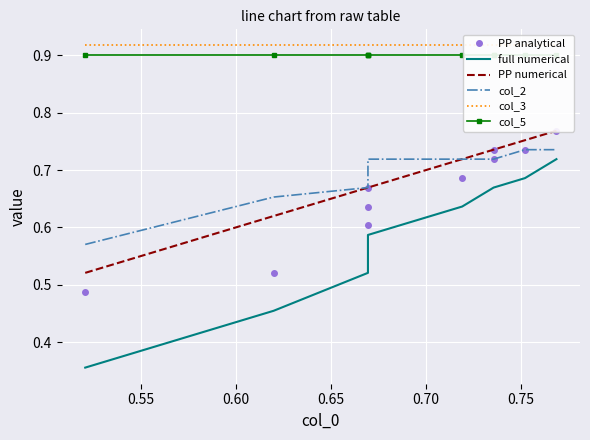

Is the value of col_3 at 0.55 greater than the value of col_5 at 0.75?

Yes